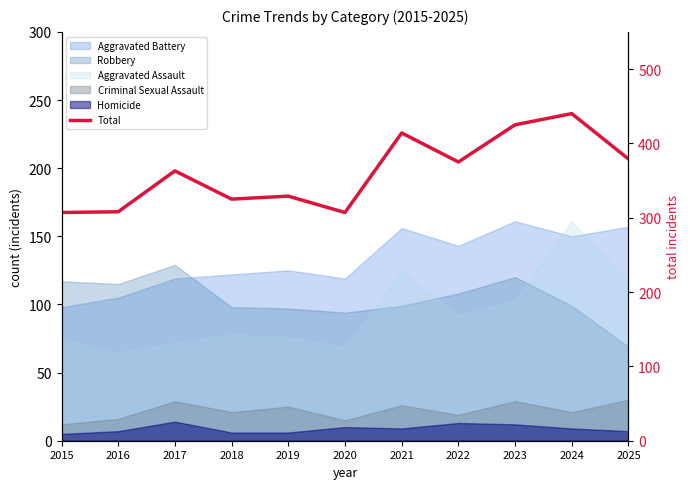

Reading left to right, what are all the values shown in this chart?

307	308	363	325	329	307	414	375	425	440	379